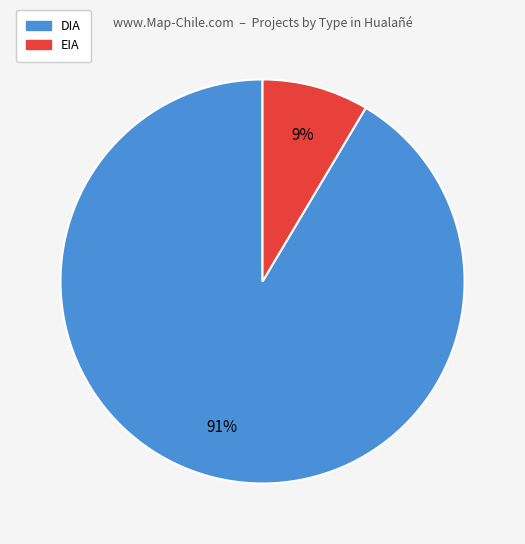

Is the sum of DIA and EIA greater than half?

Yes